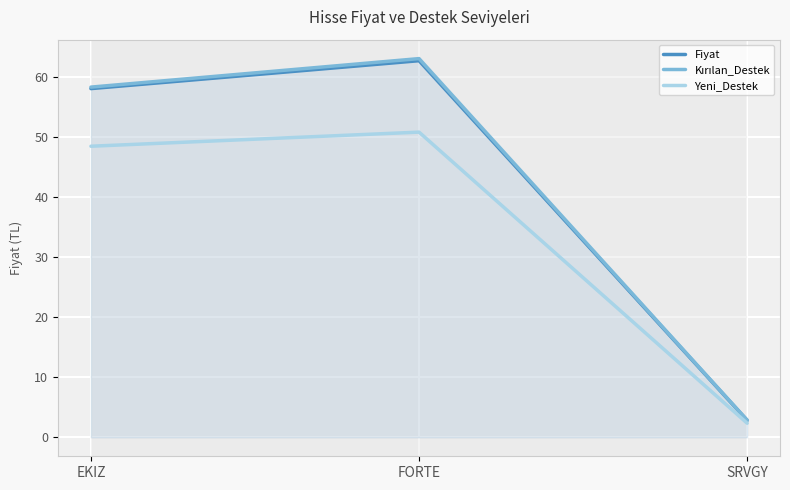

Rank the categories by Fiyat value from highest to lowest.

FORTE, EKIZ, SRVGY